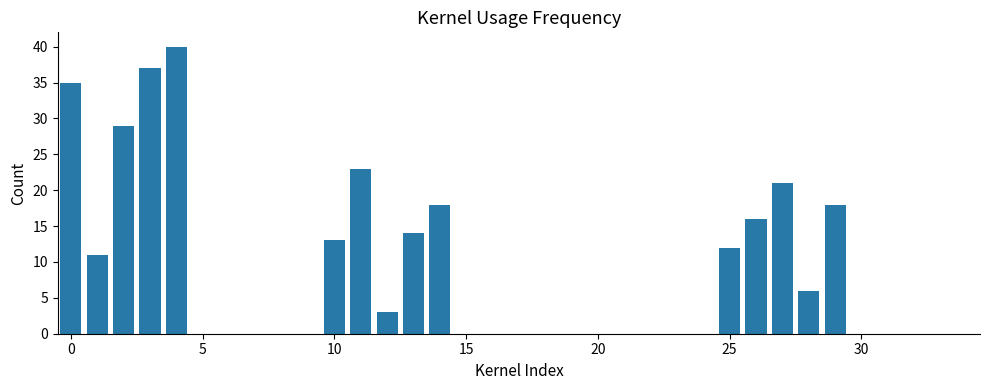

What is the maximum value shown in the chart?

40